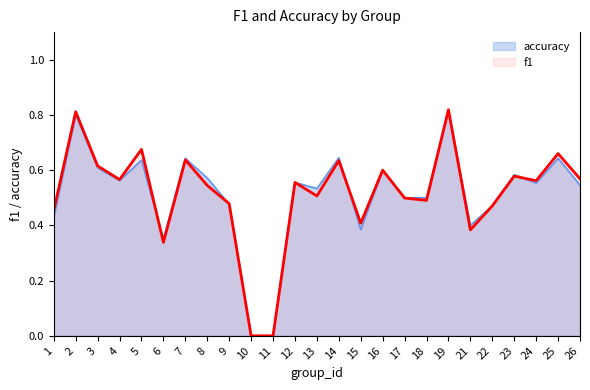

List the labels in order of value, smallest first.

10, 11, 6, 21, 15, 1, 22, 9, 18, 17, 13, 8, 12, 24, 4, 26, 23, 16, 3, 14, 7, 25, 5, 2, 19